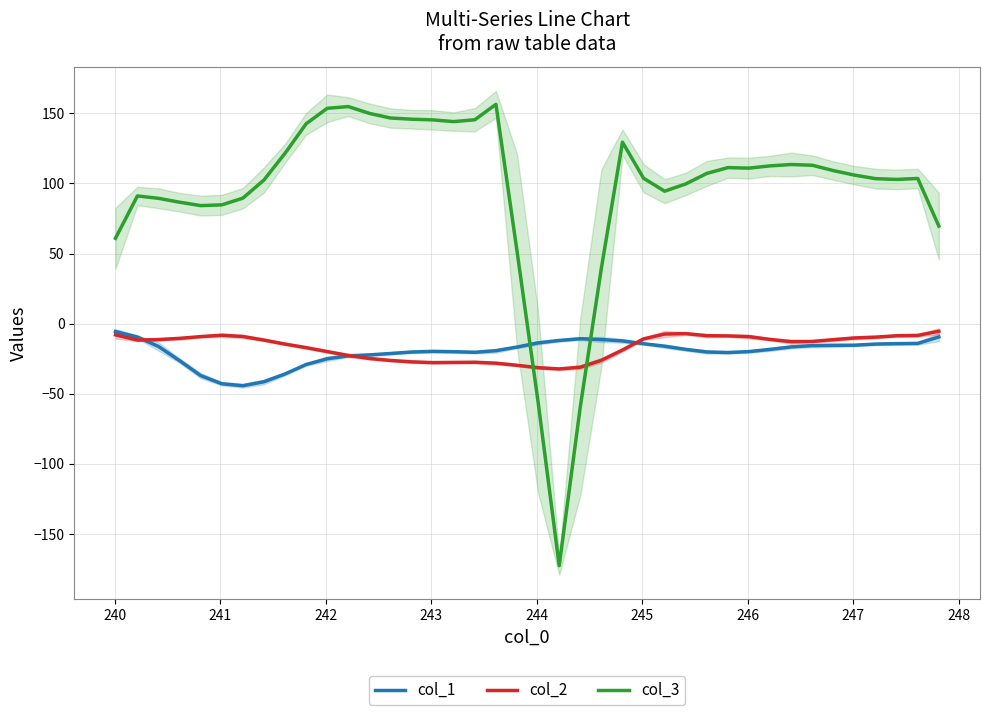

True or false: col_1 and col_3 cross at least once.

True